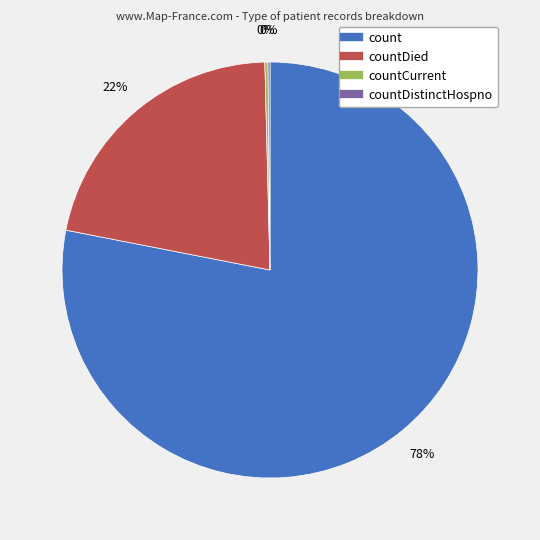

Does any single category account for the majority?

Yes